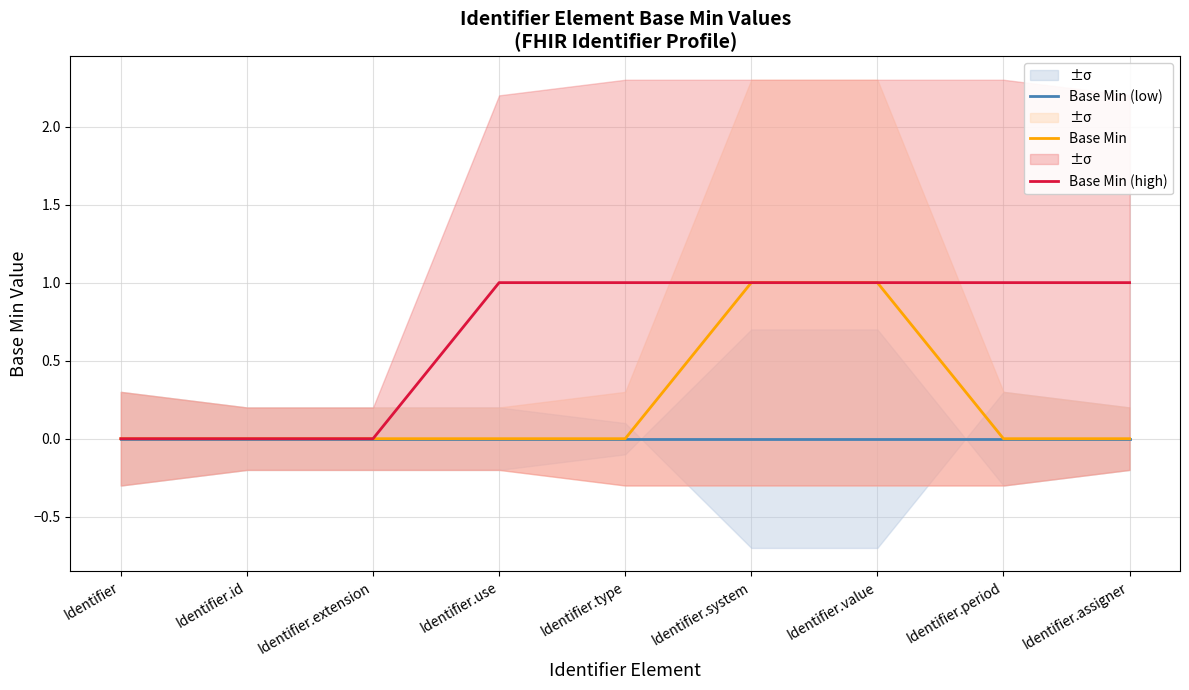

True or false: Base Min and Base Min (high) intersect in this chart.

False